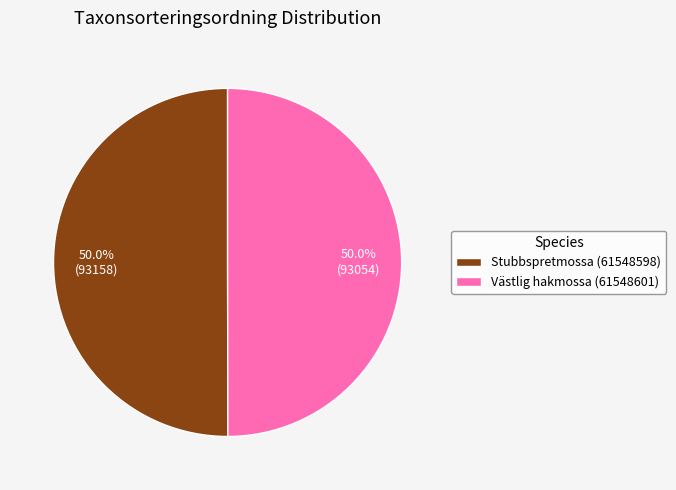

Approximately how many times larger is the value at Västlig hakmossa (61548601) compared to Stubbspretmossa (61548598)?

1.0